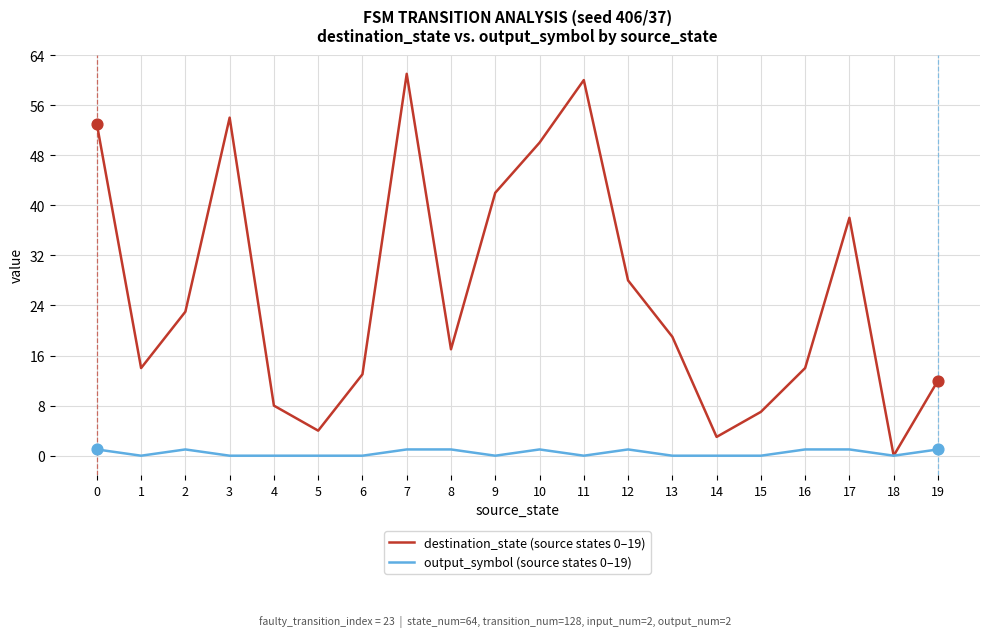

At which category is the sum across all series the highest?

7